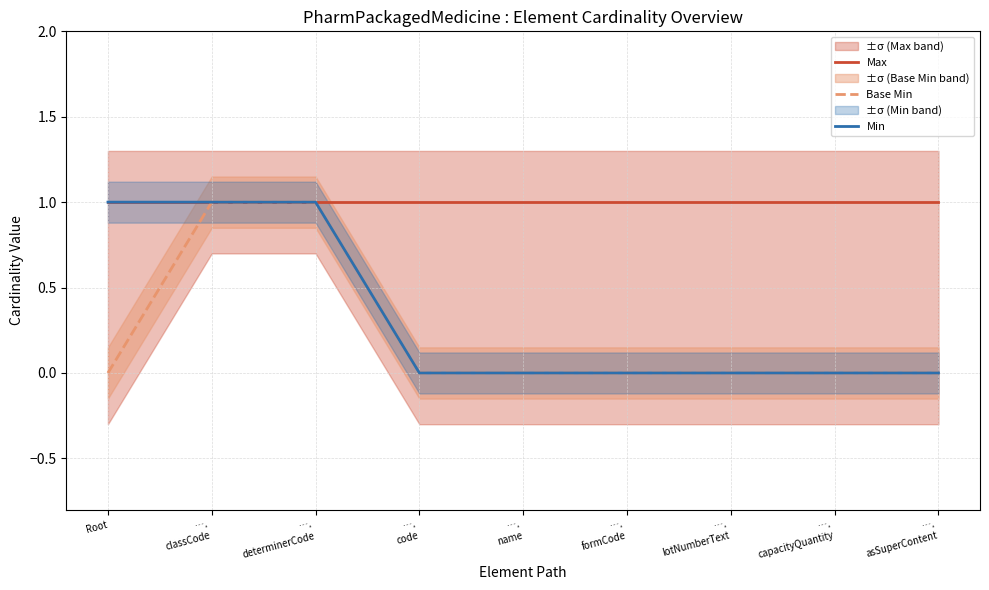

Reading left to right, list all the values displayed in this chart.

Max: Root=1	….
classCode=1	….
determinerCode=1	….
code=1	….
name=1	….
formCode=1	….
lotNumberText=1	….
capacityQuantity=1	….
asSuperContent=1
Base Min: Root=0	….
classCode=1	….
determinerCode=1	….
code=0	….
name=0	….
formCode=0	….
lotNumberText=0	….
capacityQuantity=0	….
asSuperContent=0
Min: Root=1	….
classCode=1	….
determinerCode=1	….
code=0	….
name=0	….
formCode=0	….
lotNumberText=0	….
capacityQuantity=0	….
asSuperContent=0